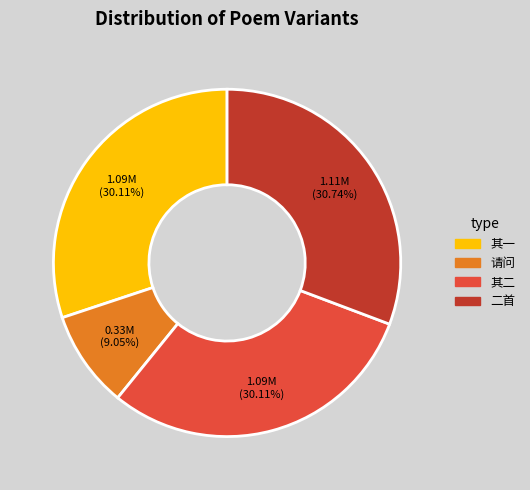

Does any single category account for the majority?

No